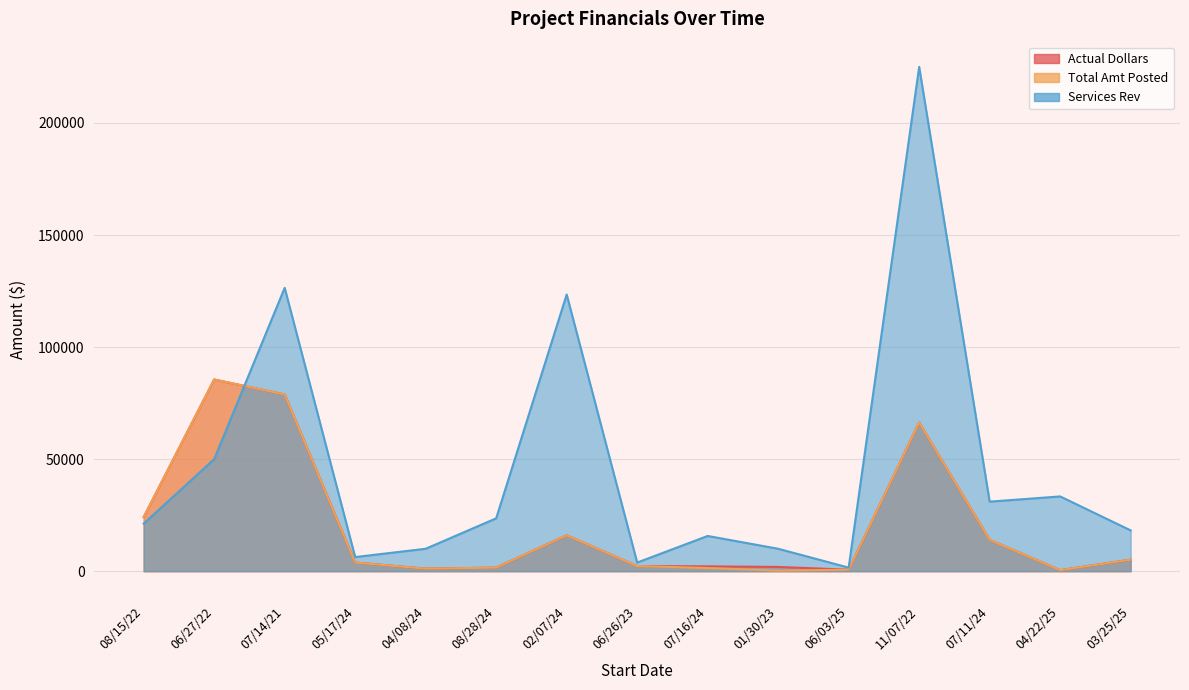

At which label does Actual Dollars reach its minimum?

04/22/25